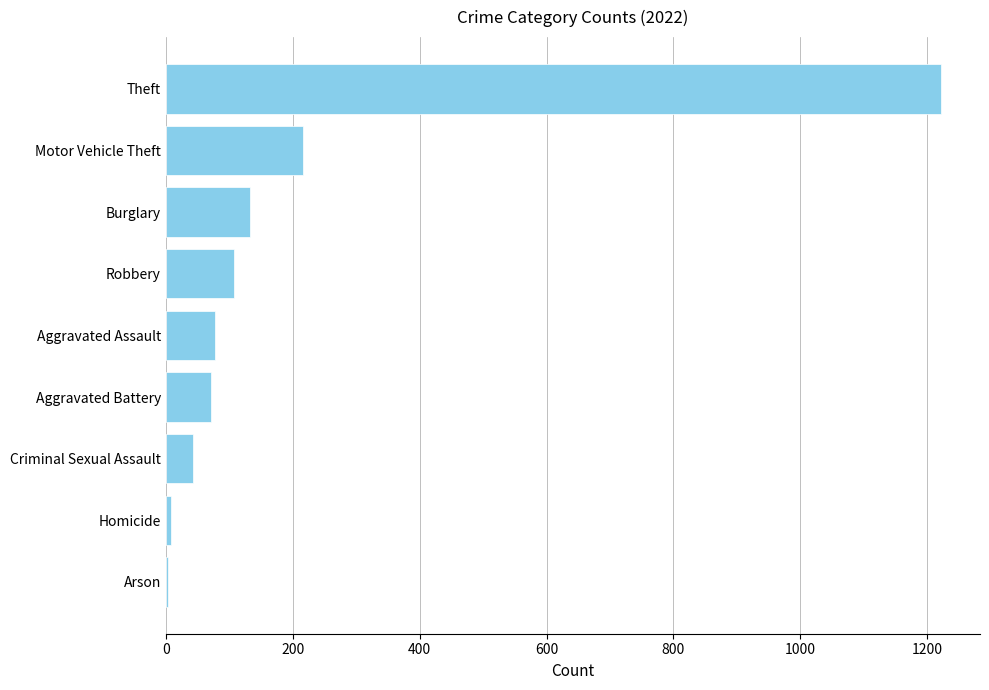

Read the value at Aggravated Assault.

77